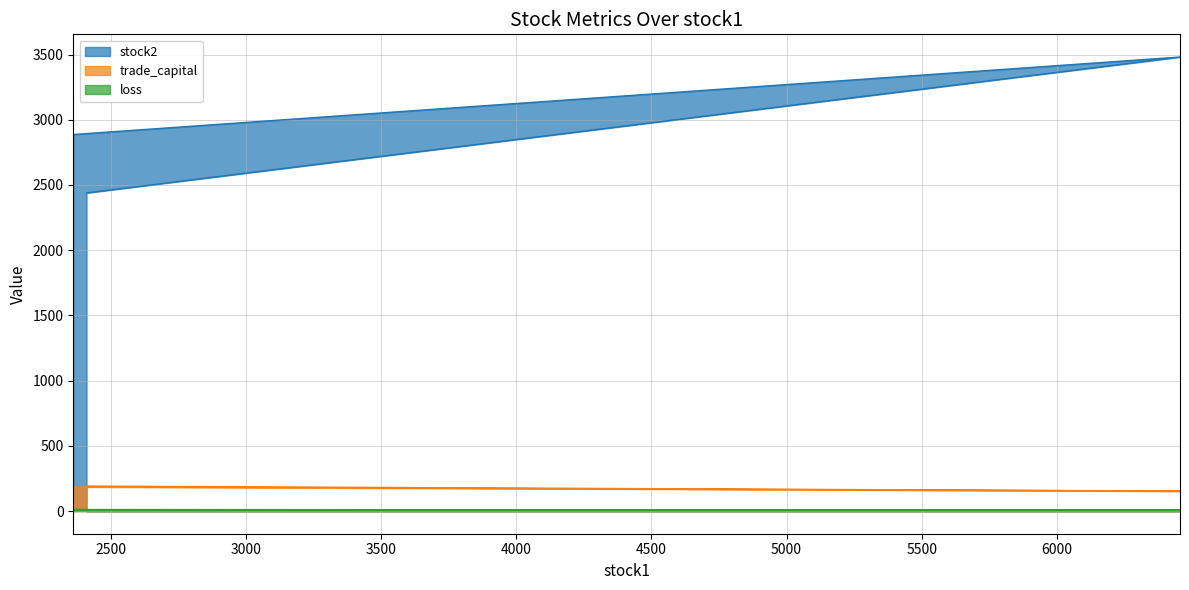

Between 6456 and 2409, which is larger?

6456